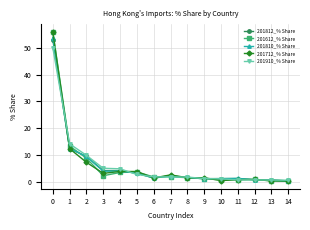

How many distinct data groups are displayed?

5